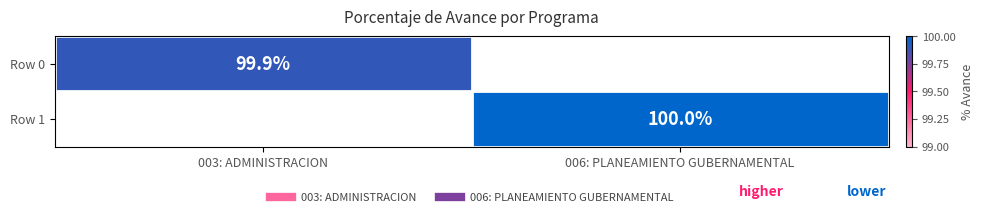

The Row 1 series shows 100.0 at 006: PLANEAMIENTO GUBERNAMENTAL. True or false?

True